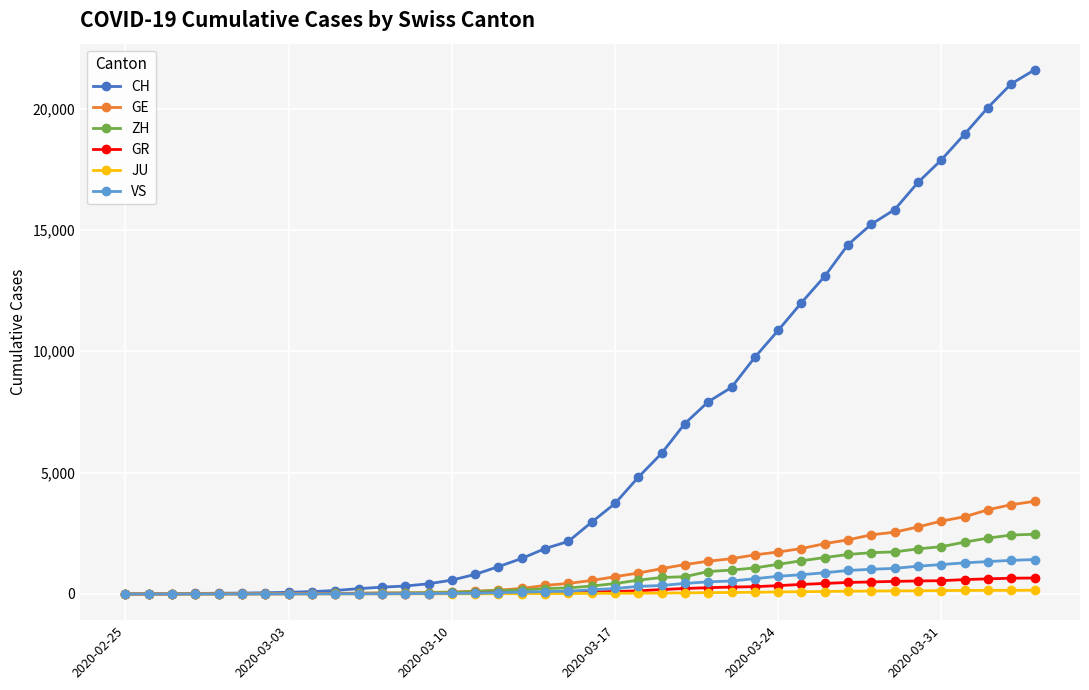

What is the greatest value displayed?

21593